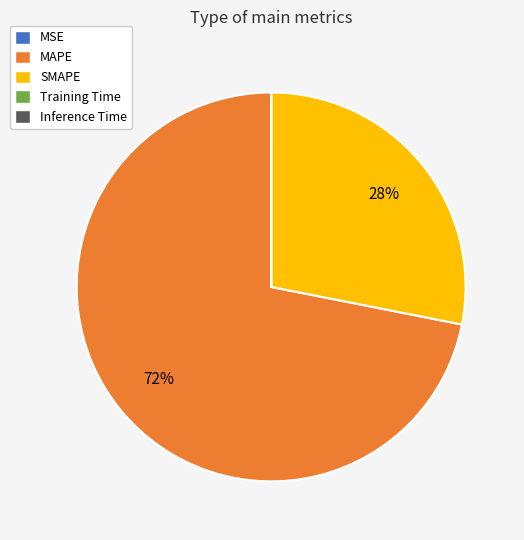

Which slice is the largest?

MAPE